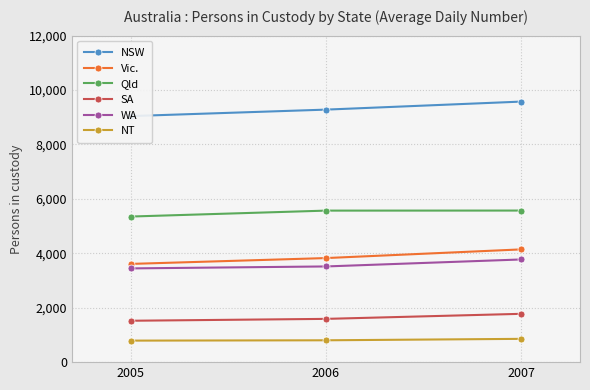

Rank the series by their maximum value, from lowest to highest.

NT, SA, WA, Vic., Qld, NSW